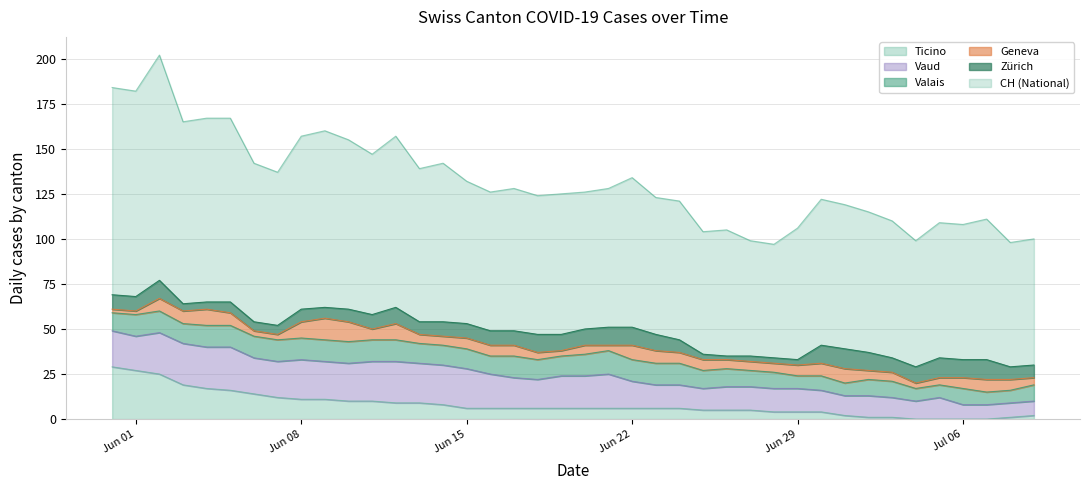

What is the highest value of the TI series?

29